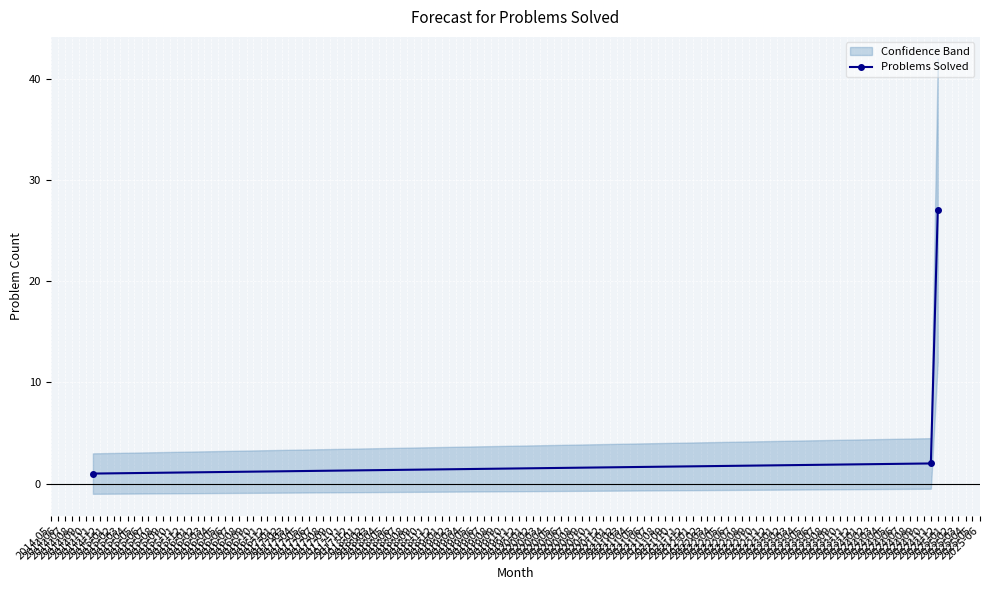

What is the difference between the maximum and second lowest values?

25